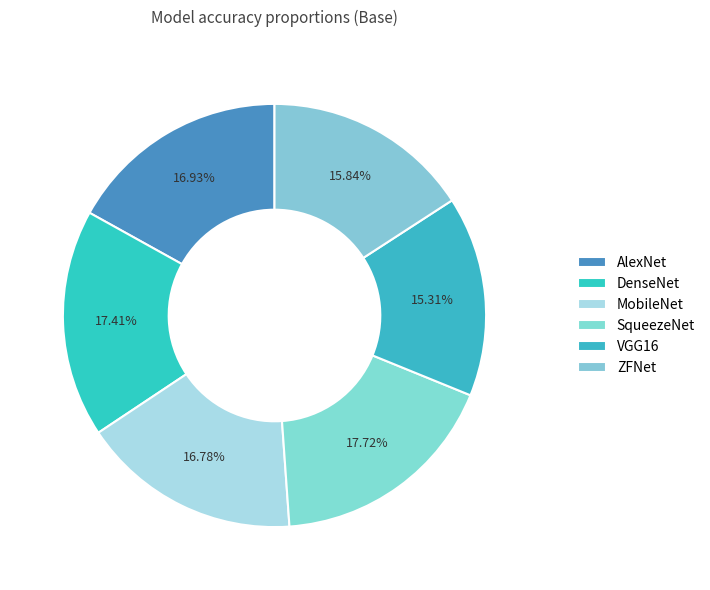

To the nearest percent, what percentage of the pie is MobileNet?

17%